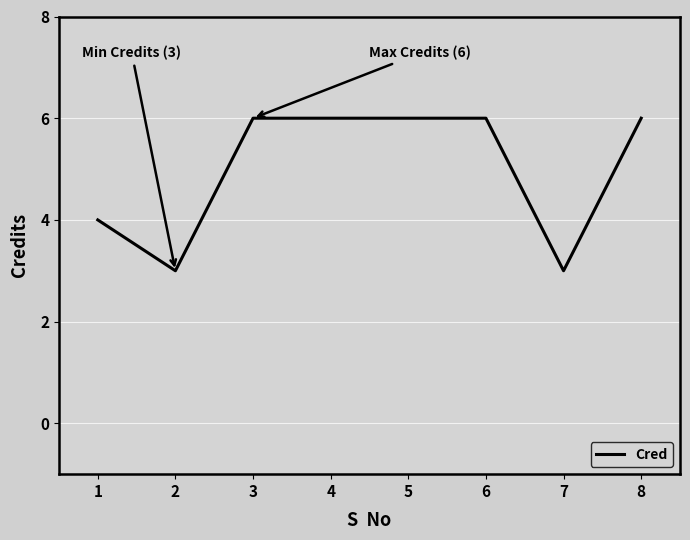

Between 2 and 5, which is larger?

5